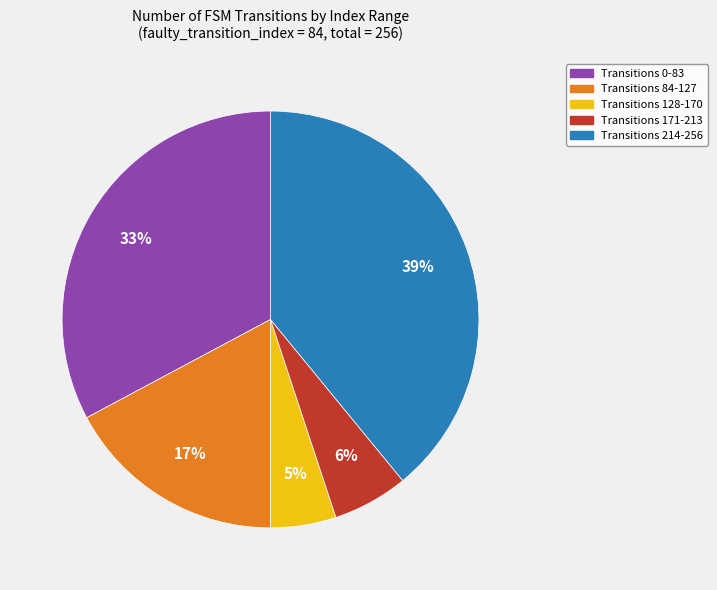

Is there any slice that represents more than half of the pie?

No